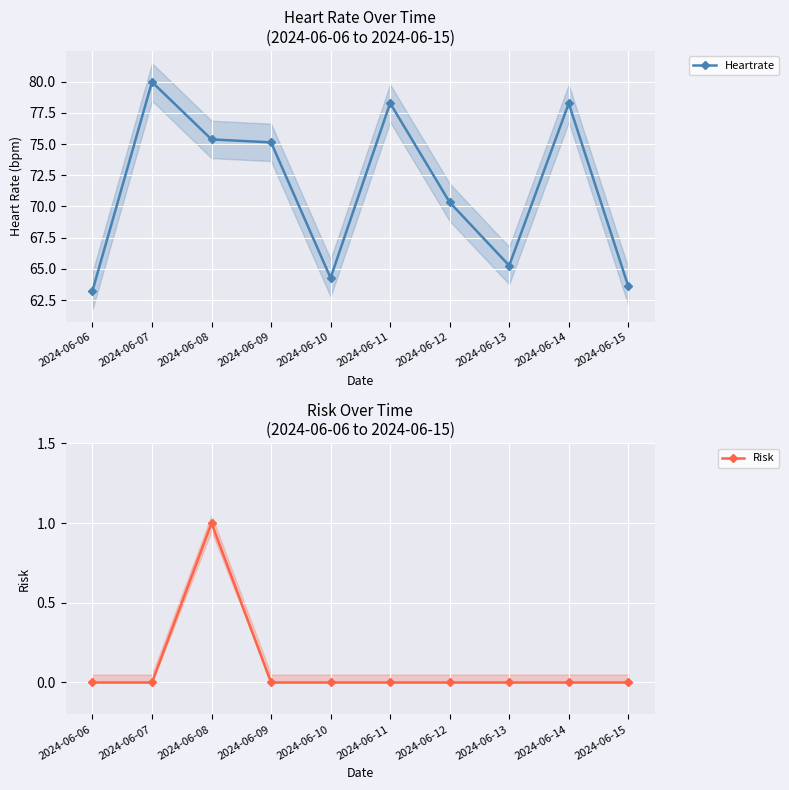

Is this an area chart (filled region under the line)?

No